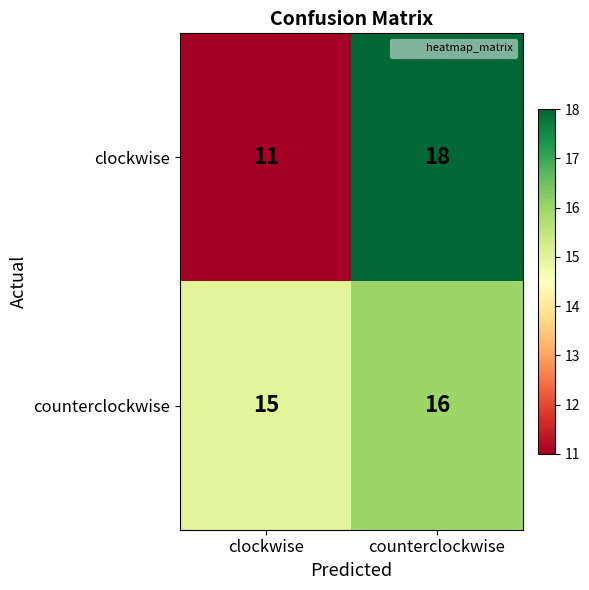

Rank the categories by clockwise value from highest to lowest.

counterclockwise, clockwise